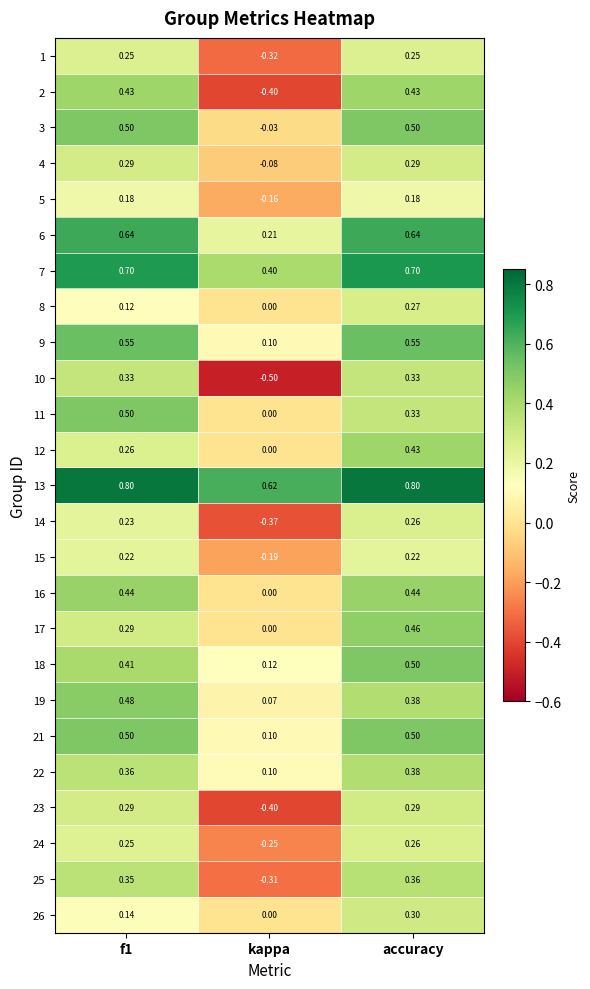

Which label corresponds to the smallest value in the chart?

kappa